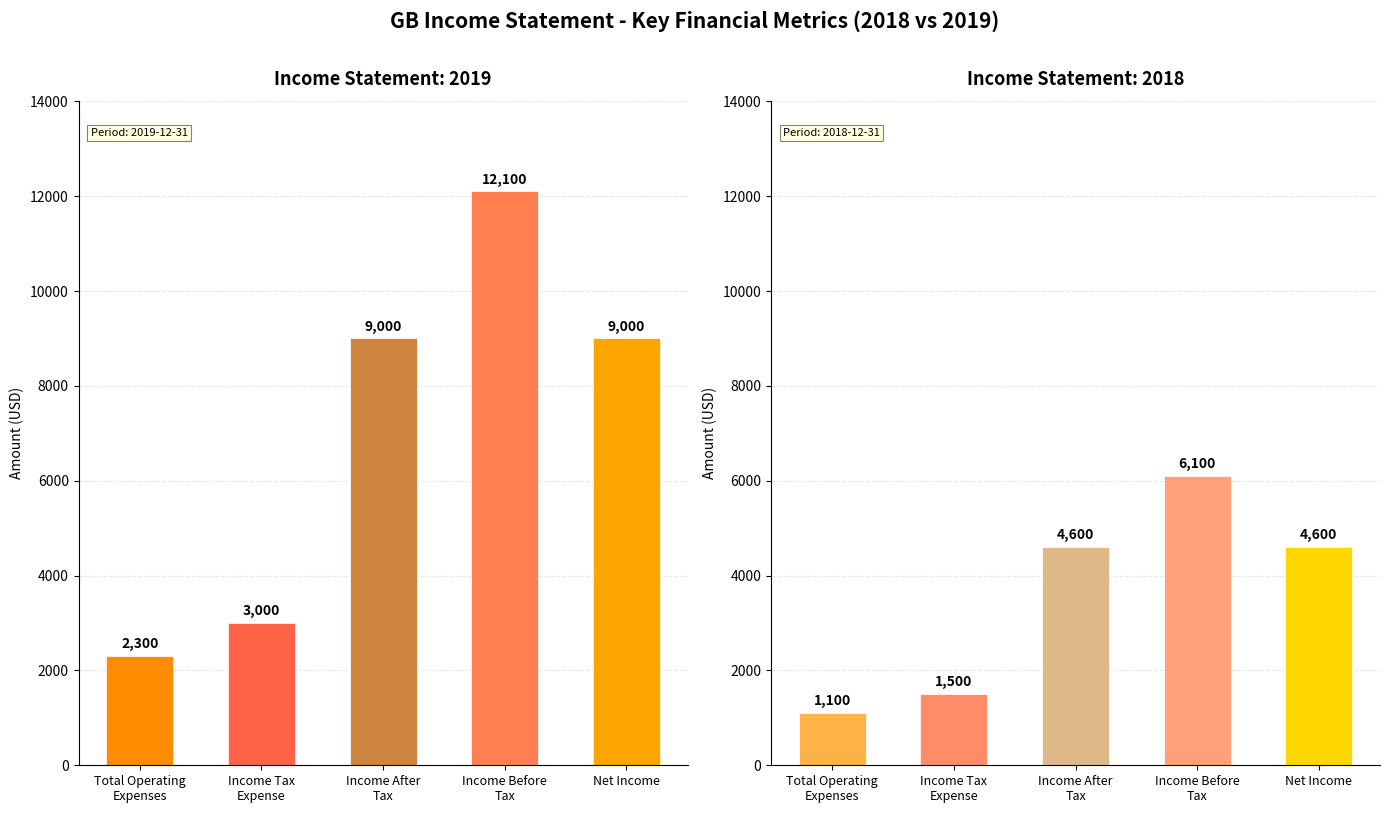

Between Income Tax
Expense and Income After
Tax, which series saw the biggest shift?

2019